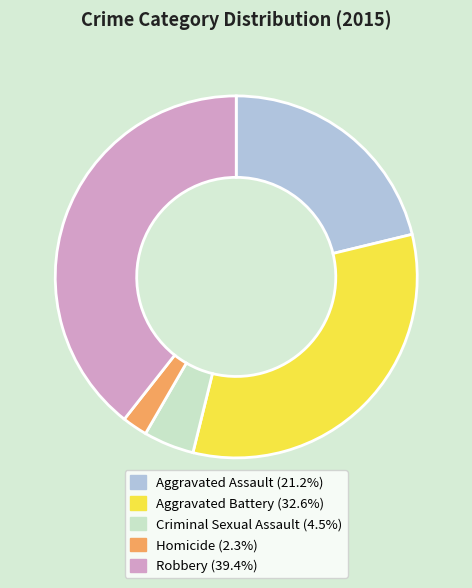

What is the ratio of the value at Aggravated Battery to the value at Aggravated Assault?

1.5